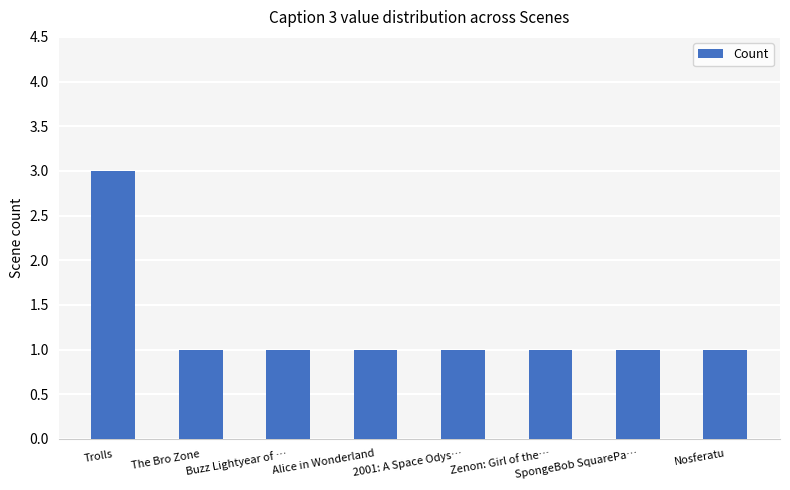

Reading left to right, extract all data points from this chart.

Trolls=3	The Bro Zone=1	Buzz Lightyear of …=1	Alice in Wonderland=1	2001: A Space Odys…=1	Zenon: Girl of the…=1	SpongeBob SquarePa…=1	Nosferatu=1